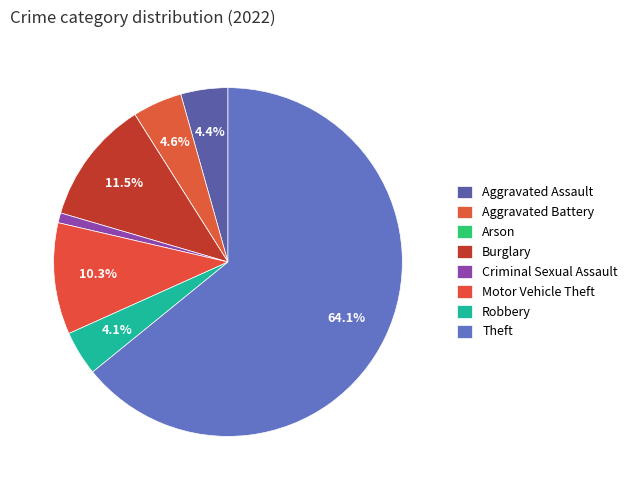

To the nearest percent, what percentage of the pie is Aggravated Battery?

5%